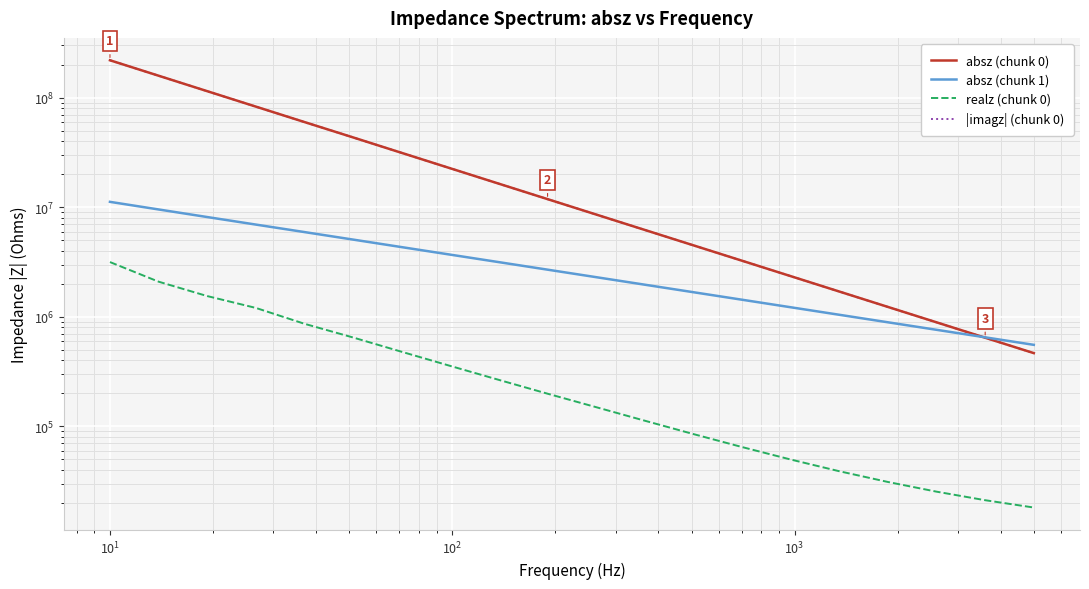

How many categories are shown in the chart?

20